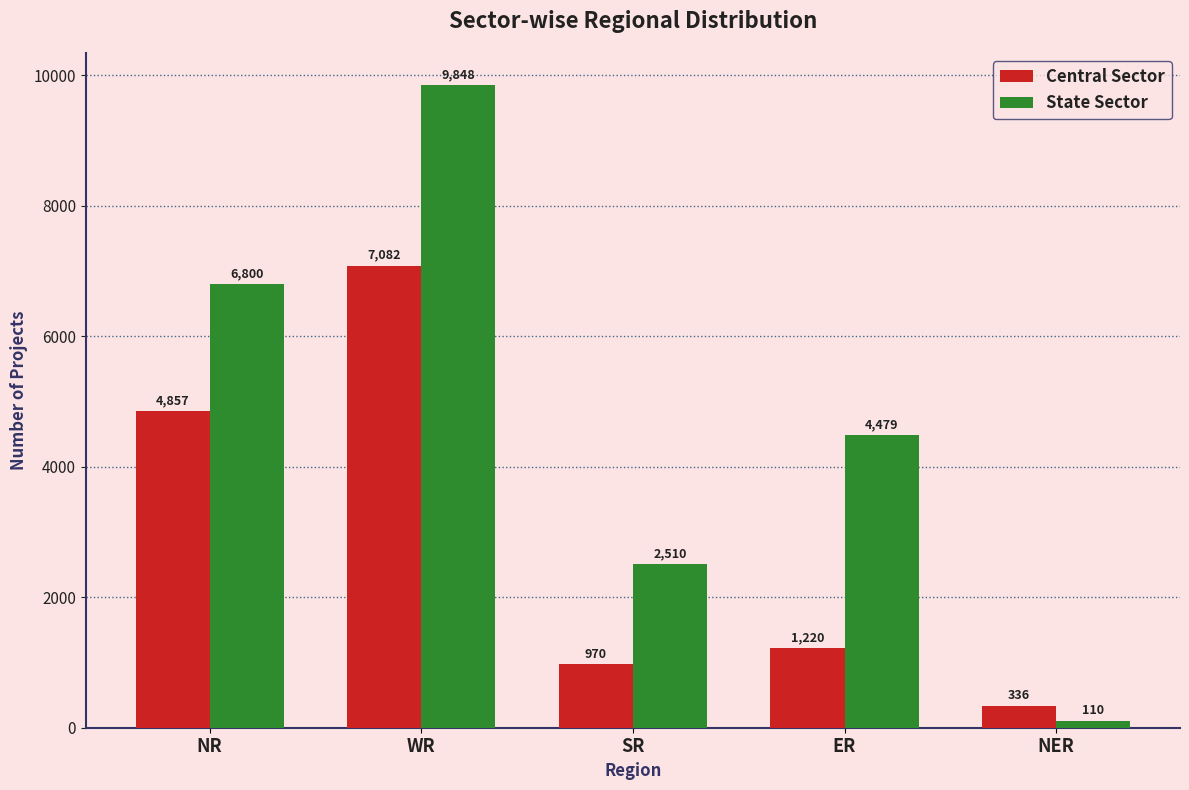

What is the label of the 1st bar from the left?

NR